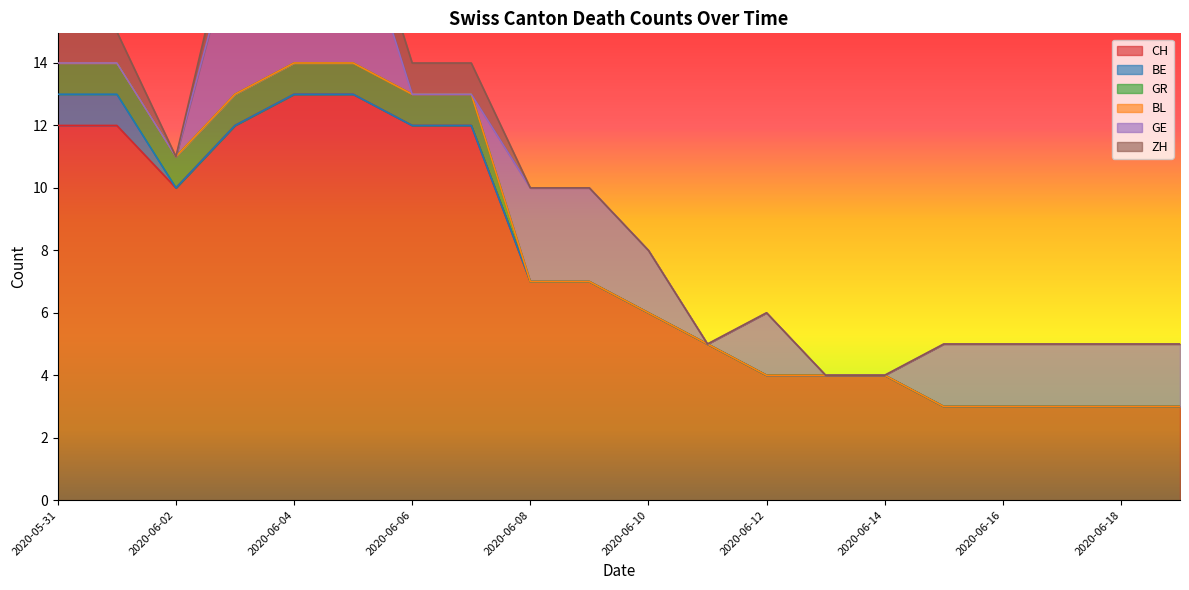

Reading left to right, extract all data points from this chart.

CH: 12	12	10	12	13	13	12	12	7	7	6	5	4	4	4	3	3	3	3	3
BE: 1	1	0	0	0	0	0	0	0	0	0	0	0	0	0	0	0	0	0	0
GR: 1	1	1	1	1	1	1	1	0	0	0	0	0	0	0	0	0	0	0	0
BL: 0	0	0	0	0	0	0	0	0	0	0	0	0	0	0	0	0	0	0	0
GE: 0	0	0	5	5	5	0	0	3	3	2	0	2	0	0	2	2	2	2	2
ZH: 1	1	0	1	1	1	1	1	0	0	0	0	0	0	0	0	0	0	0	0